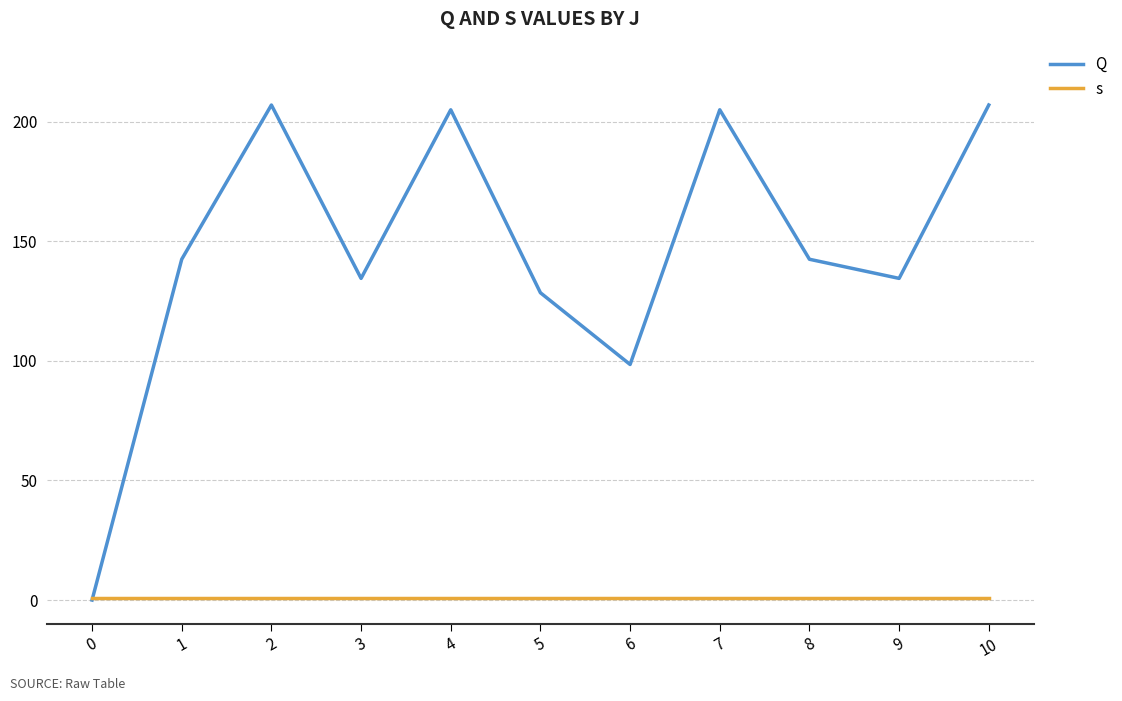

Which series has the largest range (max minus min)?

Q